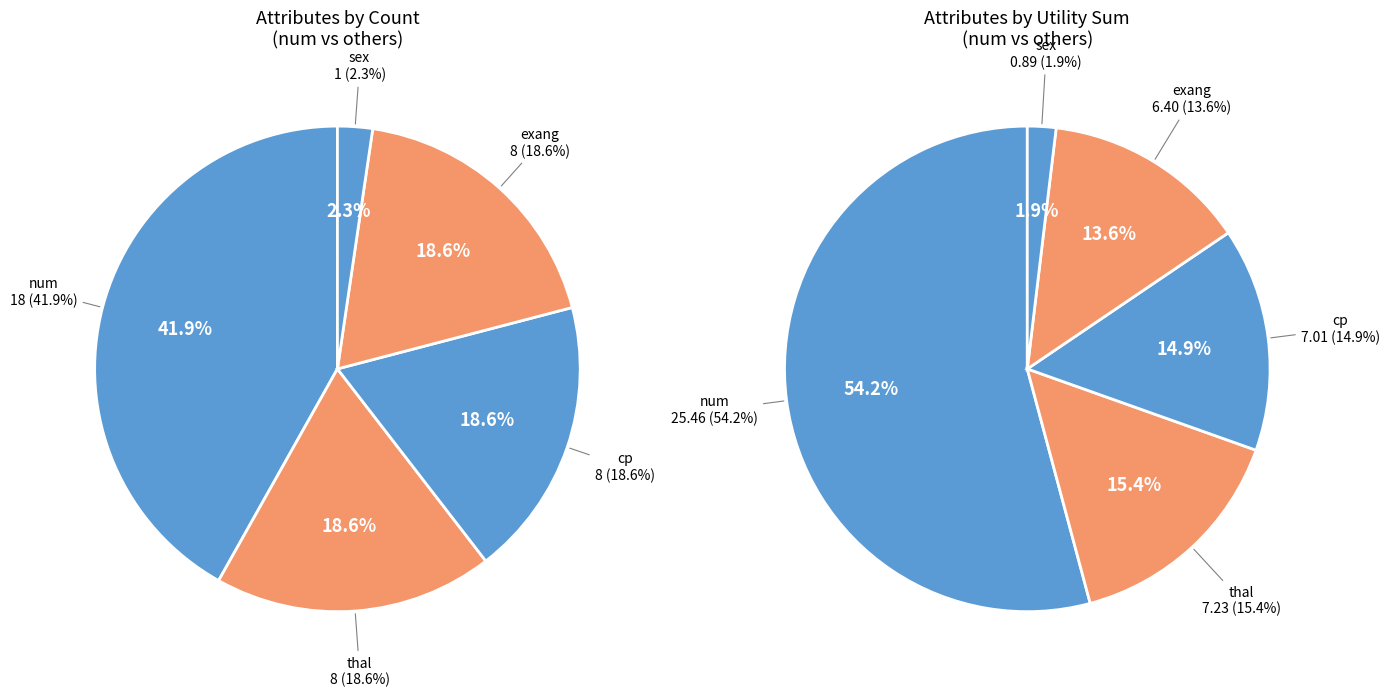

How many segments does this pie chart have?

5